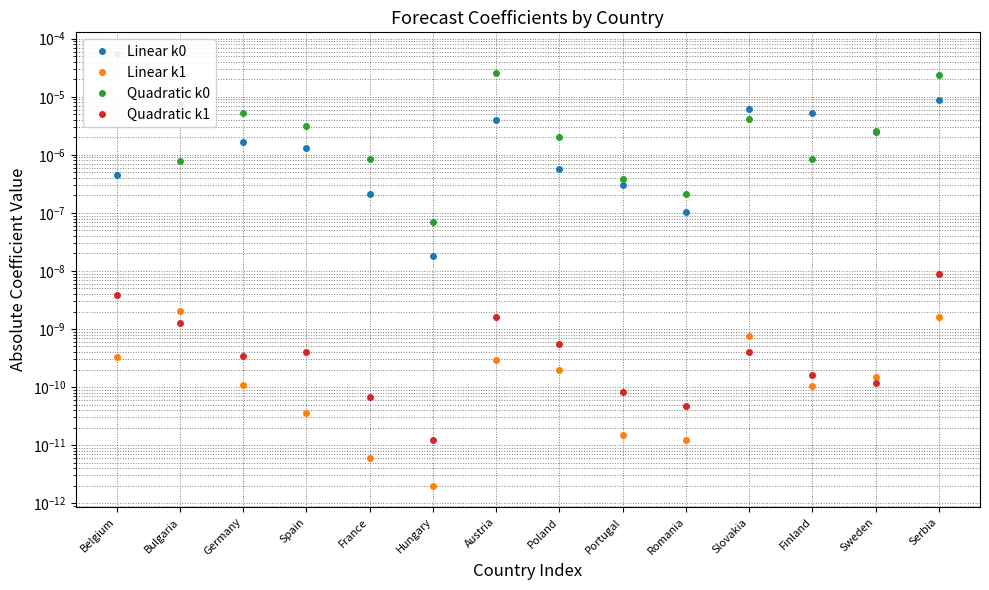

The Linear k1 series shows 0.0 at Spain. True or false?

False